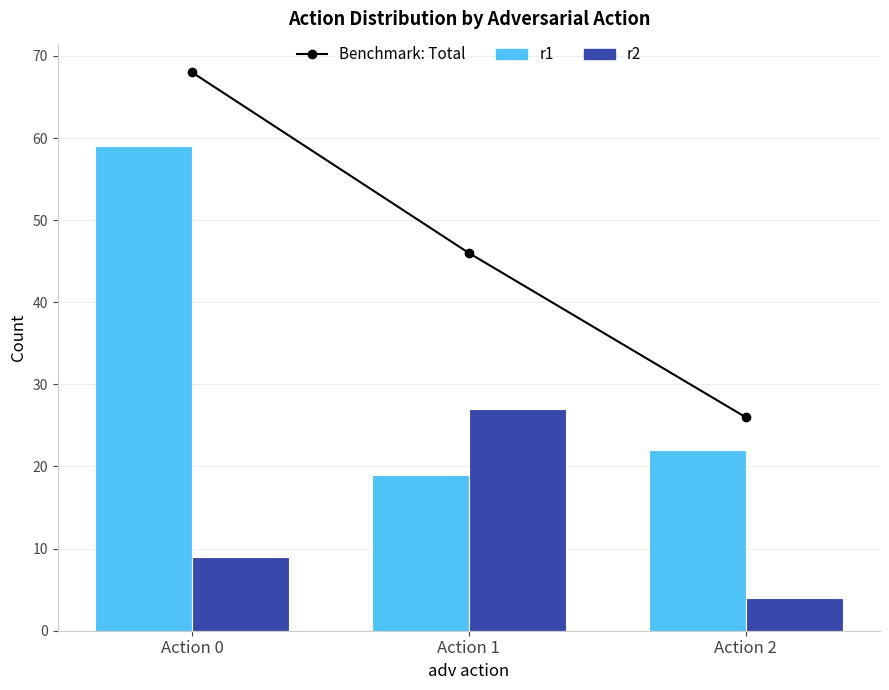

Read the r2 value at Action 0, to the nearest 10.

10